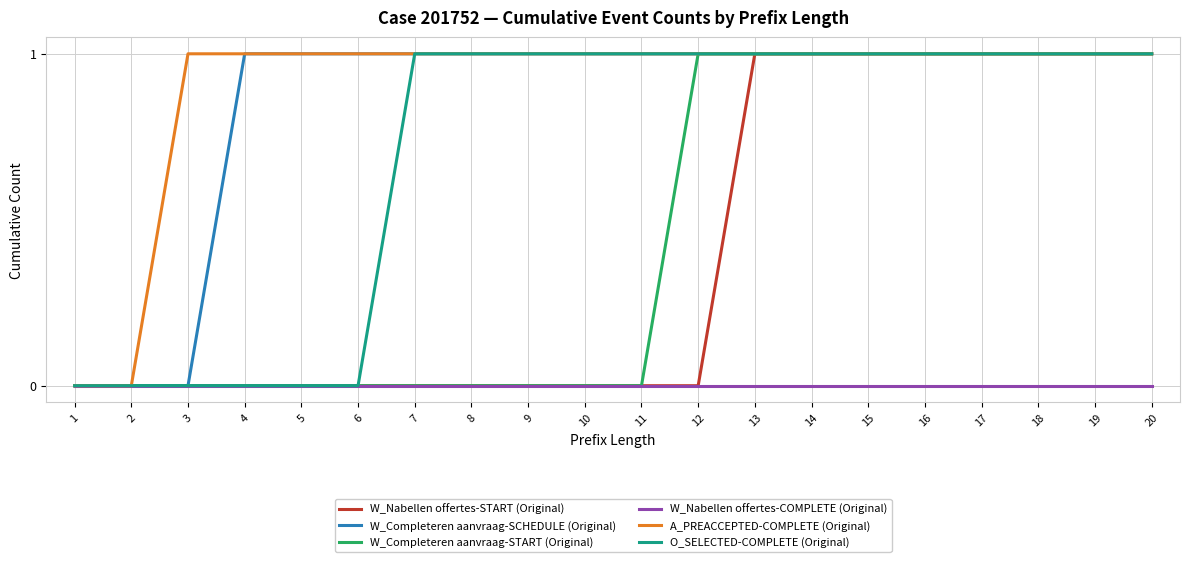

The W_Completeren aanvraag-START (Original) series shows 1 at 14. True or false?

True